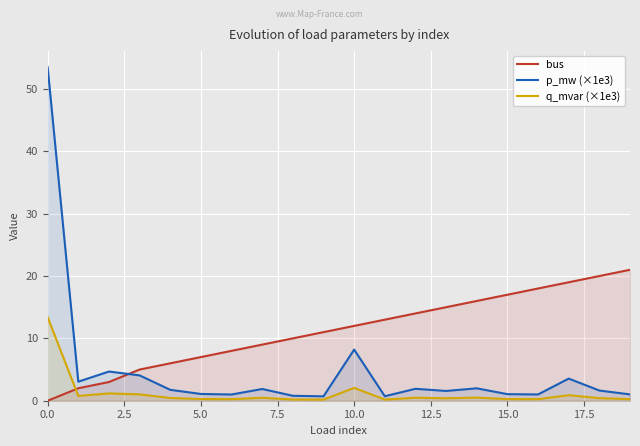

Is it true that p_mw (×1e3) equals 8.2 at 10.0?

True